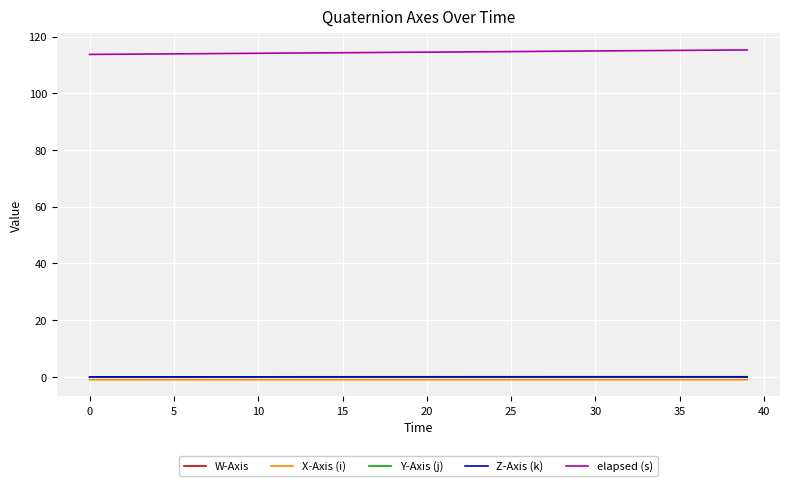

Does the chart have visible grid lines?

Yes